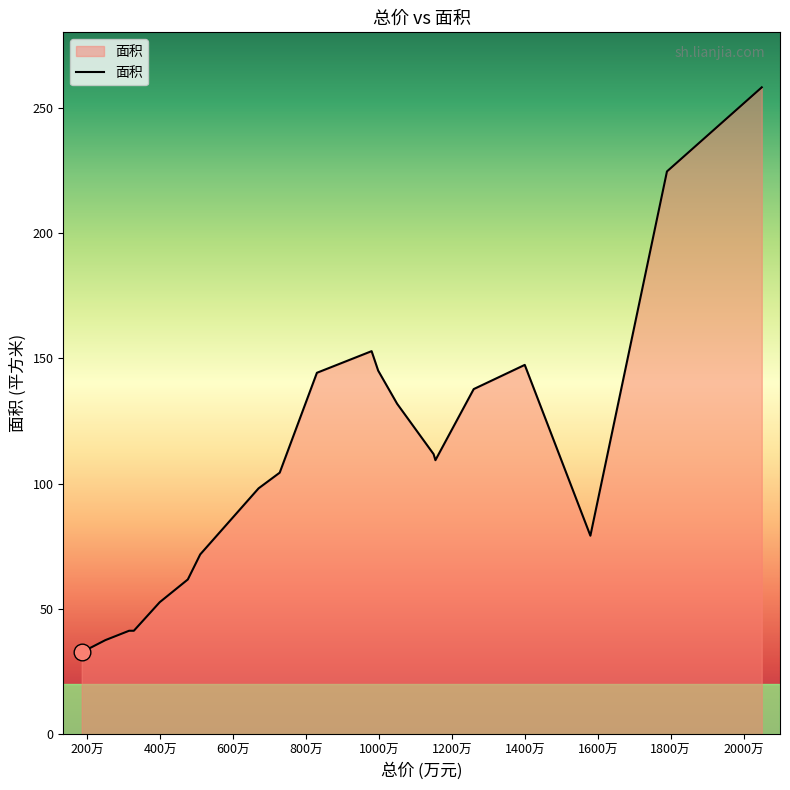

What is the difference between the maximum and minimum values?

225.4